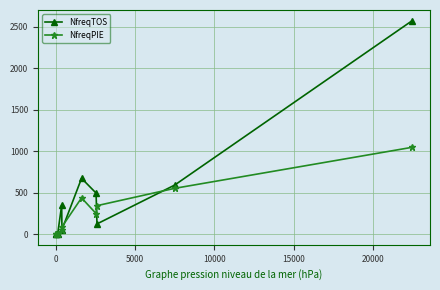

What is the greatest value displayed?

2574